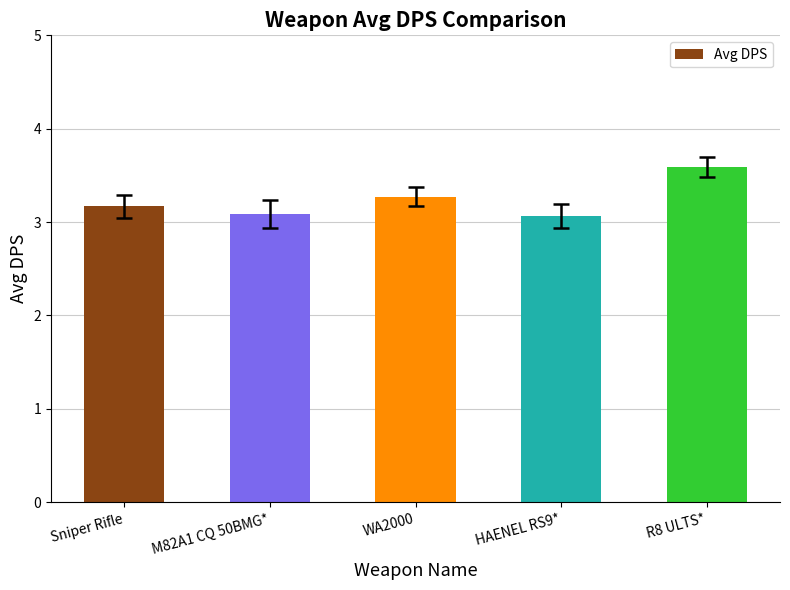

What is the greatest value displayed?

3.6